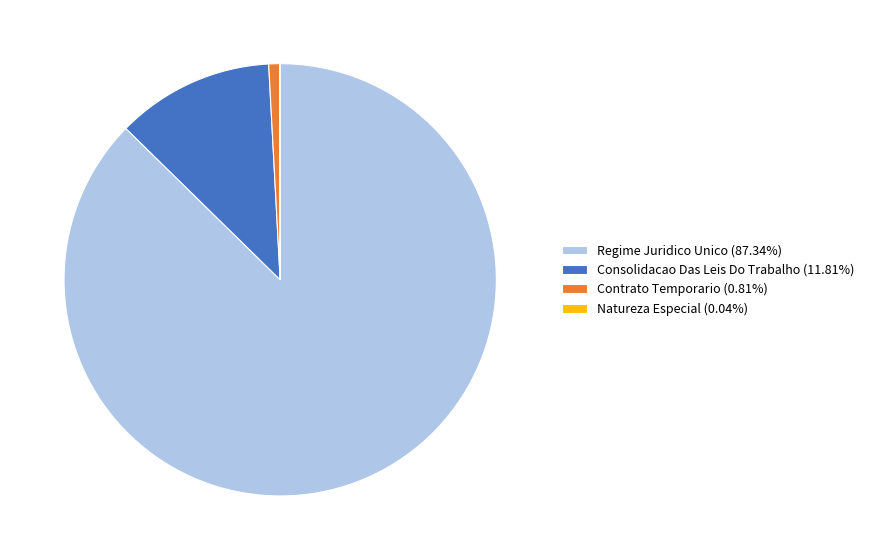

The Contrato Temporario slice represents 16% of the pie. True or false?

False